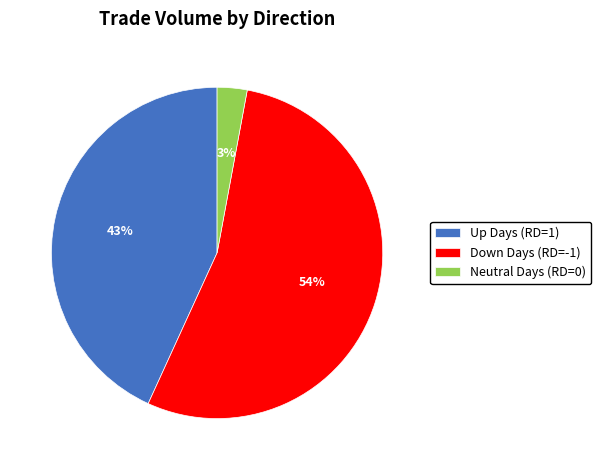

To the nearest percent, what portion does Up Days (RD=1) represent?

43%